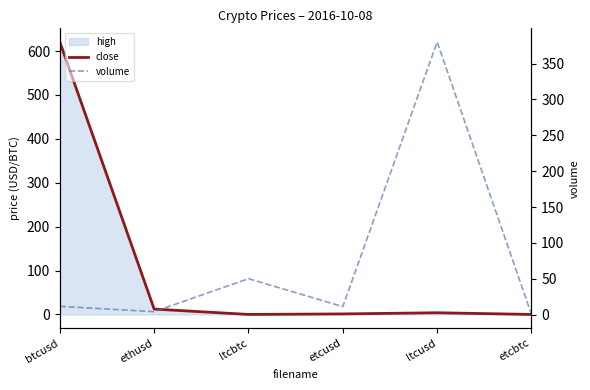

What is the sum of the volume values at ltcbtc and etcbtc?

50.1